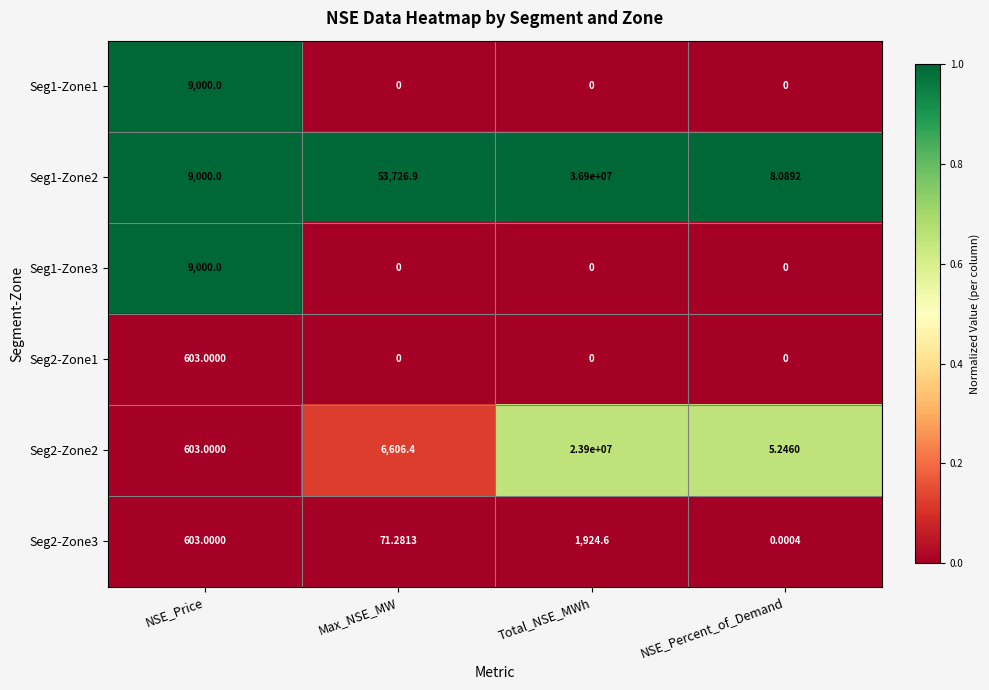

What is the maximum value shown in the chart?

36900000.0